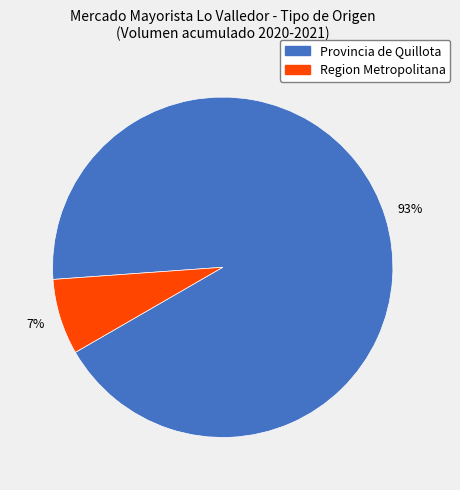

To the nearest percent, what is the average slice percentage?

50%